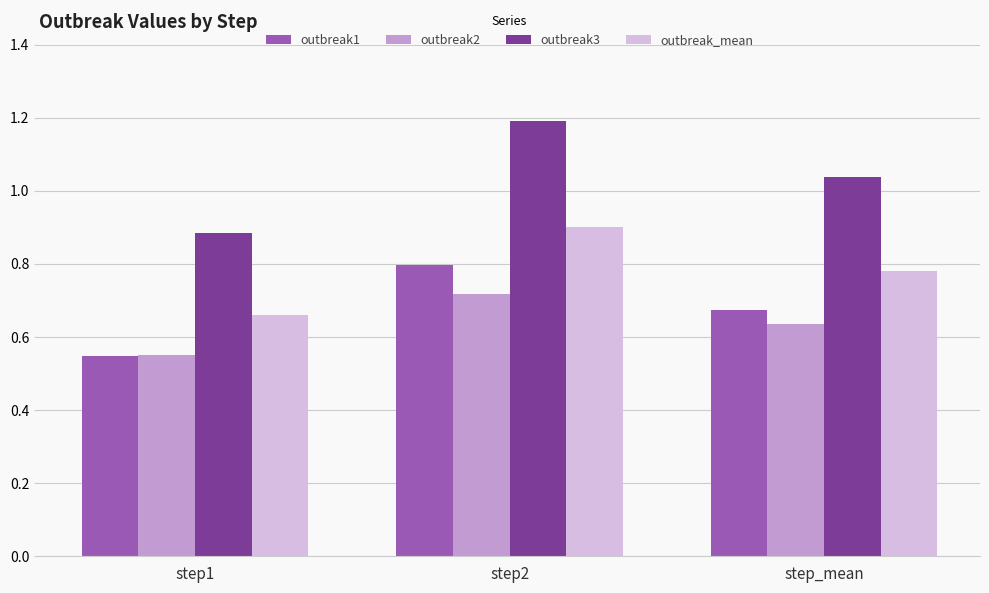

What is the label of the 2nd bar from the right?

step2